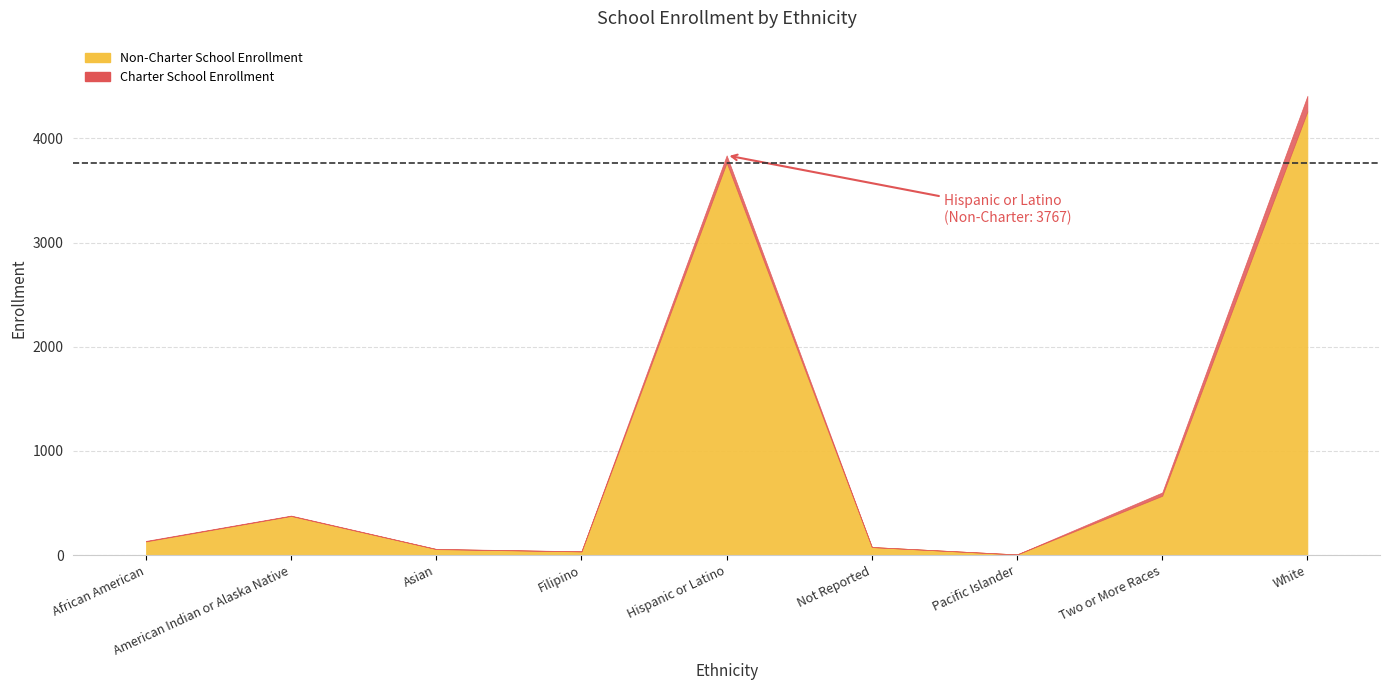

How many categories are shown in the chart?

9